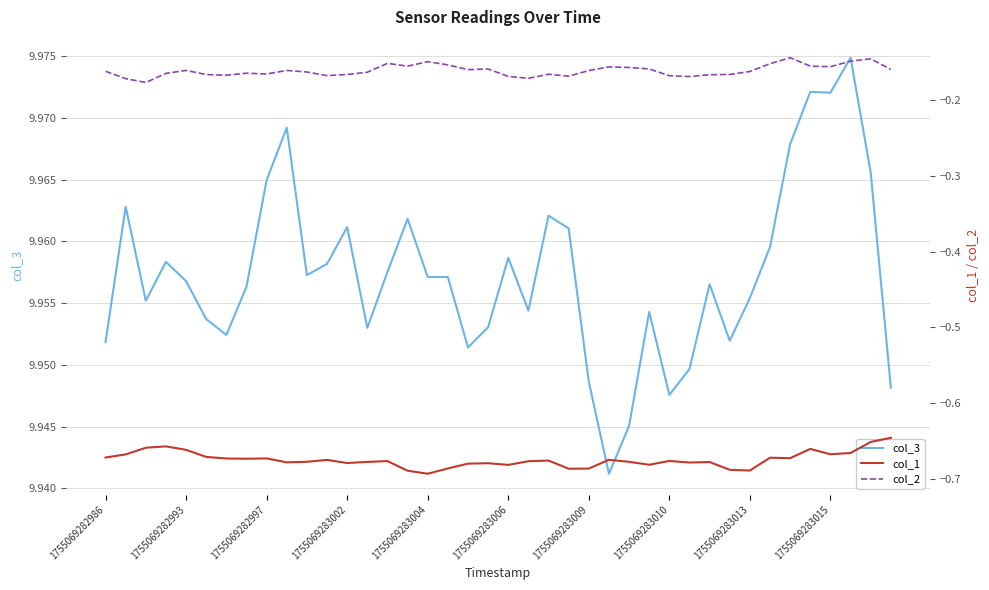

At 1755069283002, list the series in order from smallest to largest.

col_1, col_2, col_3